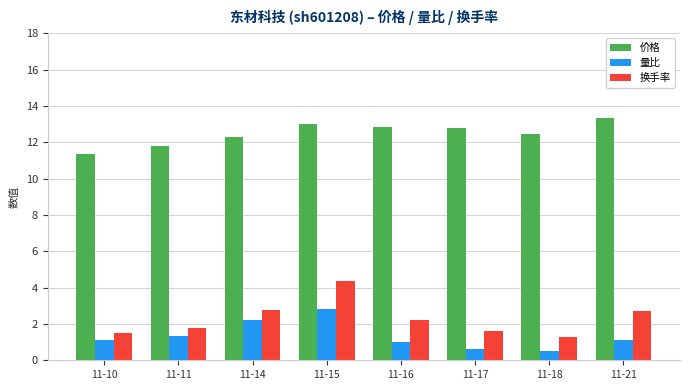

What is the spread (max minus min) of values at 11-18?

11.9